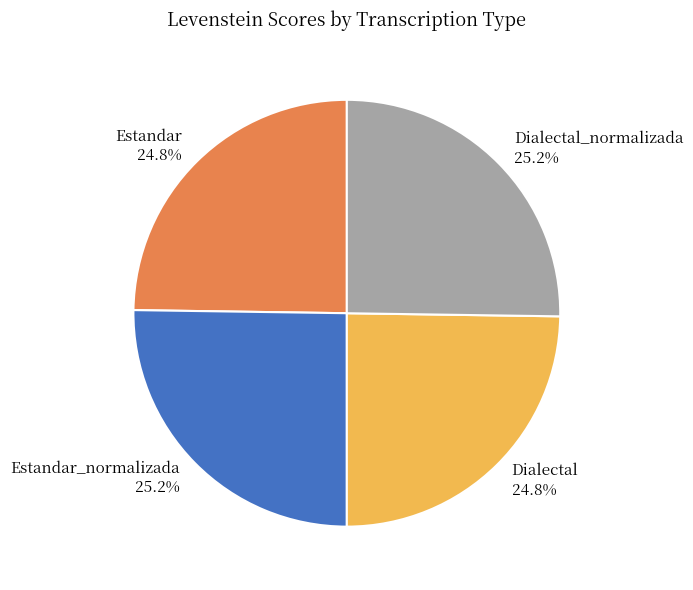

Approximately how many times larger is the value at Estandar_normalizada compared to Estandar?

1.0